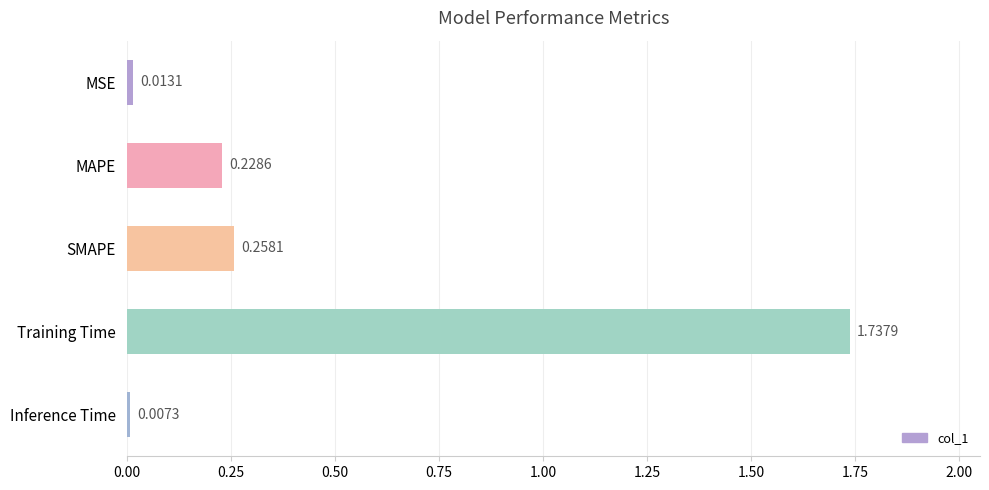

What is the average value?

0.4